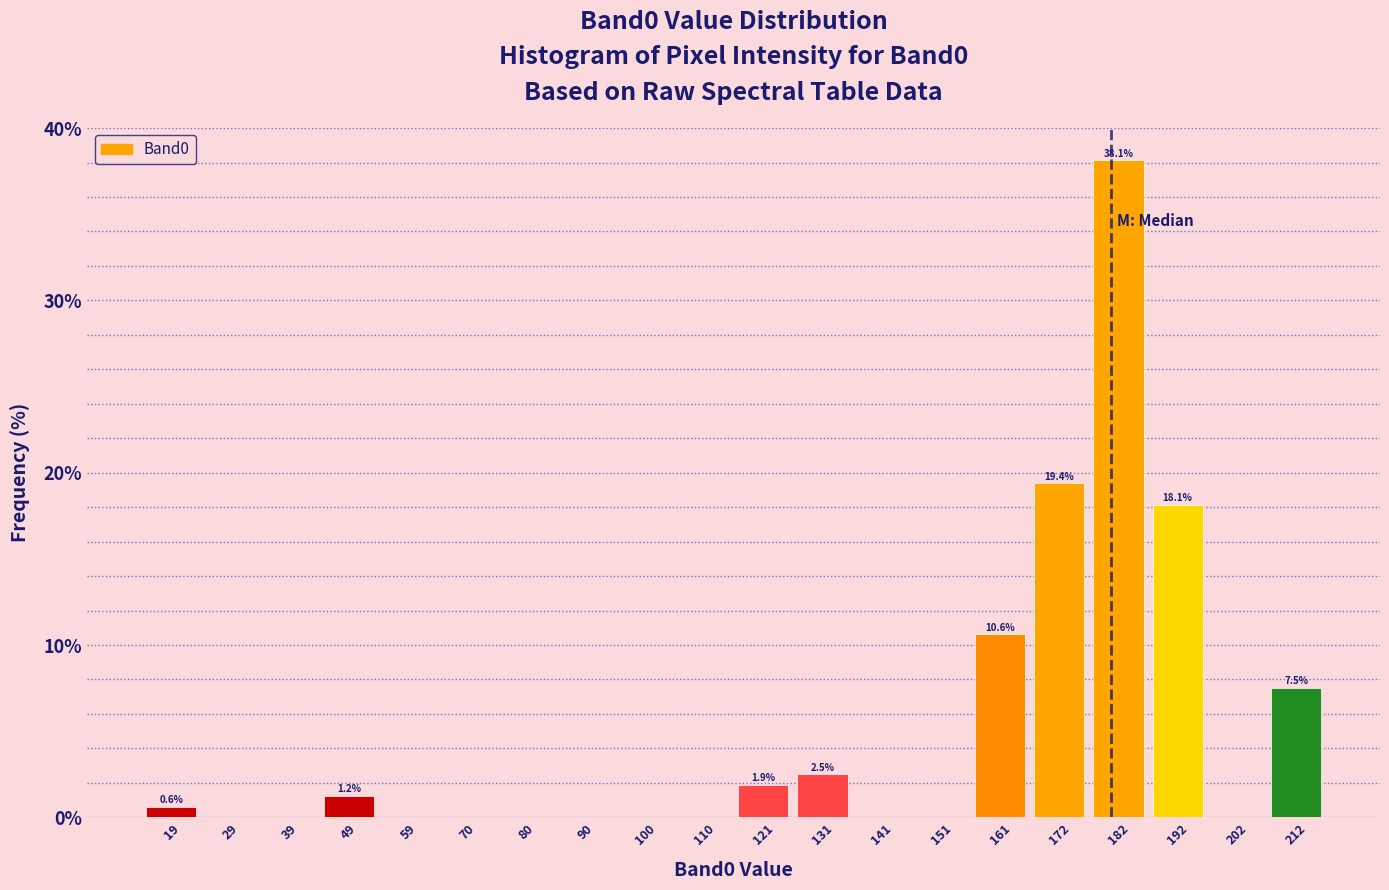

Over which range of the x-axis is the bar tallest?

177.2 to 187.4